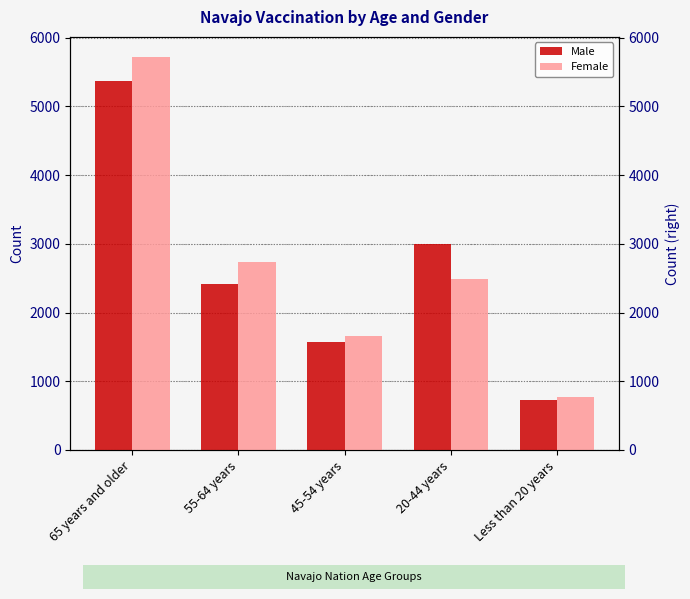

What is the label of the 2nd bar from the left?

55-64 years